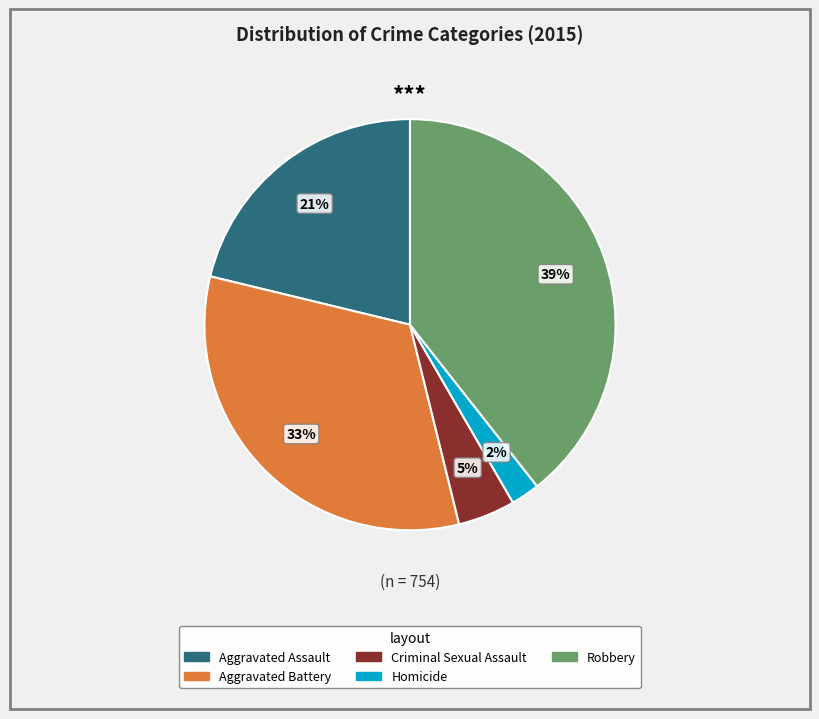

To the nearest percent, what percentage of the pie is Homicide?

2%